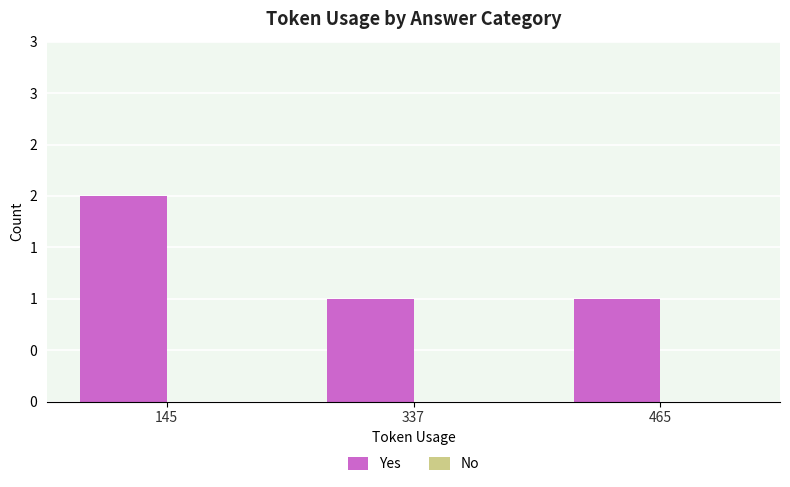

Which has a higher value, 145 or 465?

145